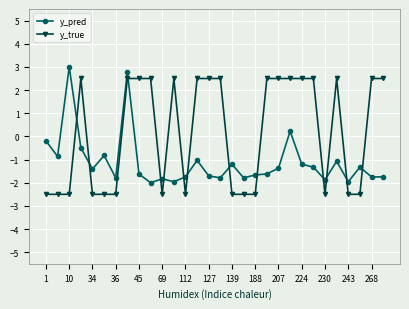

True or false: y_pred has more than 1 points higher than both neighbors.

True